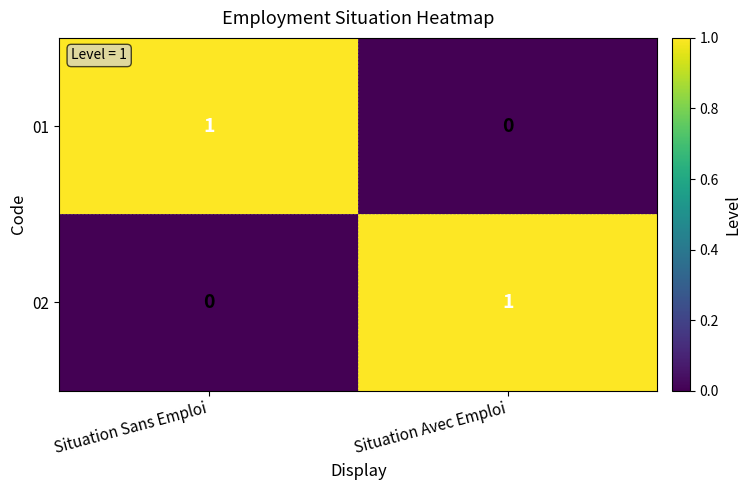

What is the maximum value shown in the chart?

1